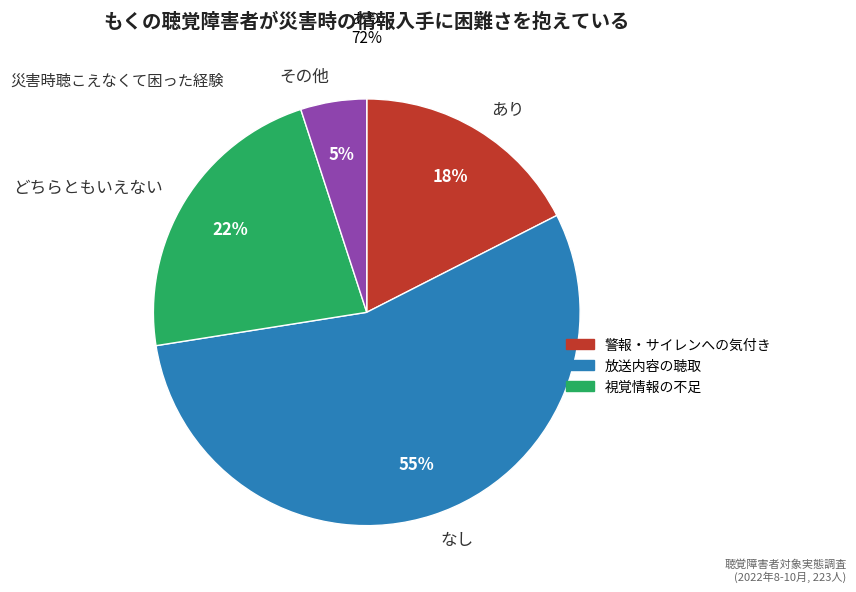

Approximately how many times larger is the value at どちらともいえない compared to なし?

0.4